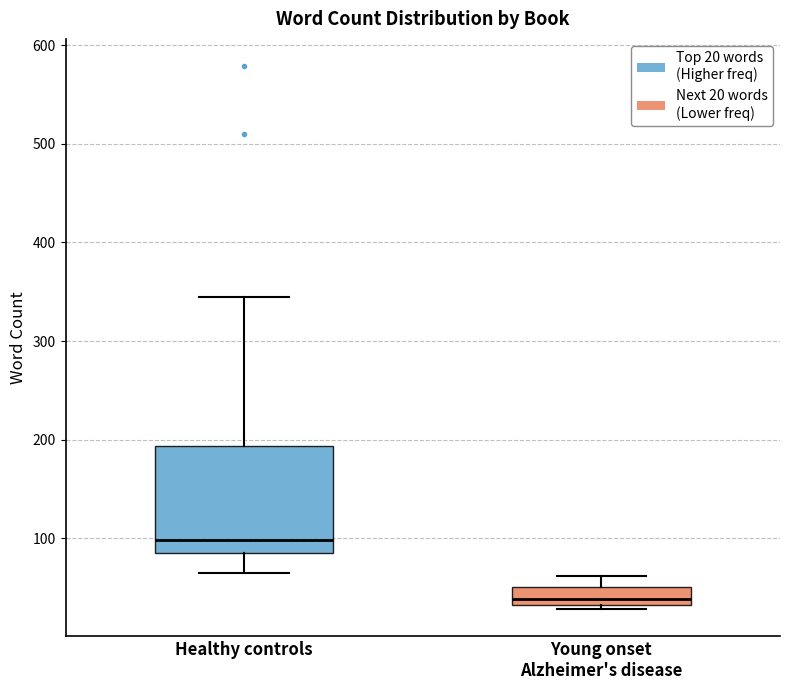

Reading left to right, transcribe this box plot: for each box, give where its median line is, the range the box spans, and where its two whiskers end, as read against the y-axis. The values are not printed on the chart, so give them approximately, as read against the axis.

Healthy controls: median 100, box 80 to 190, whiskers 70 to 350
Young onset Alzheimer's disease: median 40, box 30 to 50, whiskers 30 (just below the box's lower edge) to 60